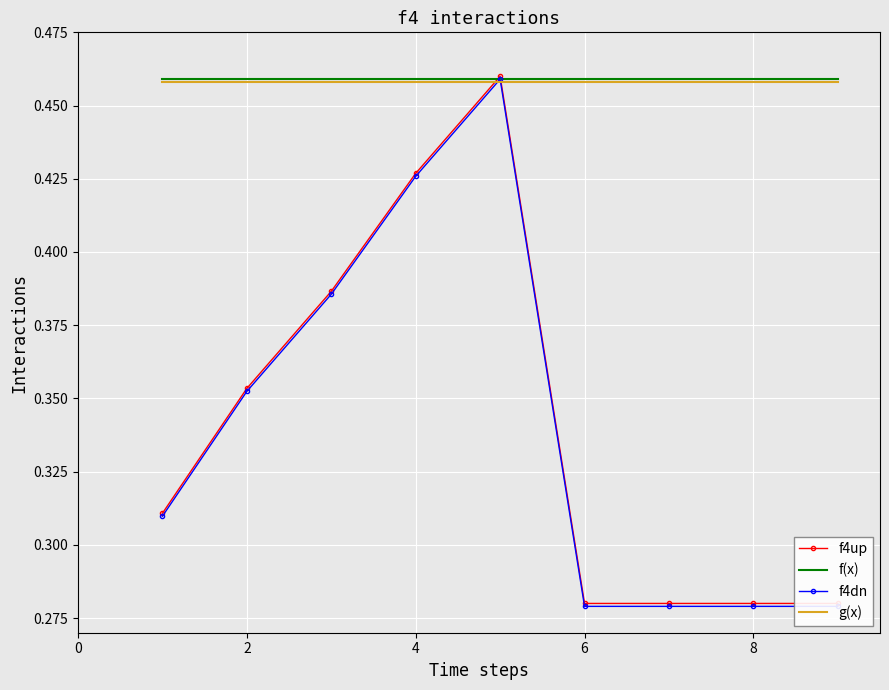

Is it true that f(x) equals 0.2 at 6?

False